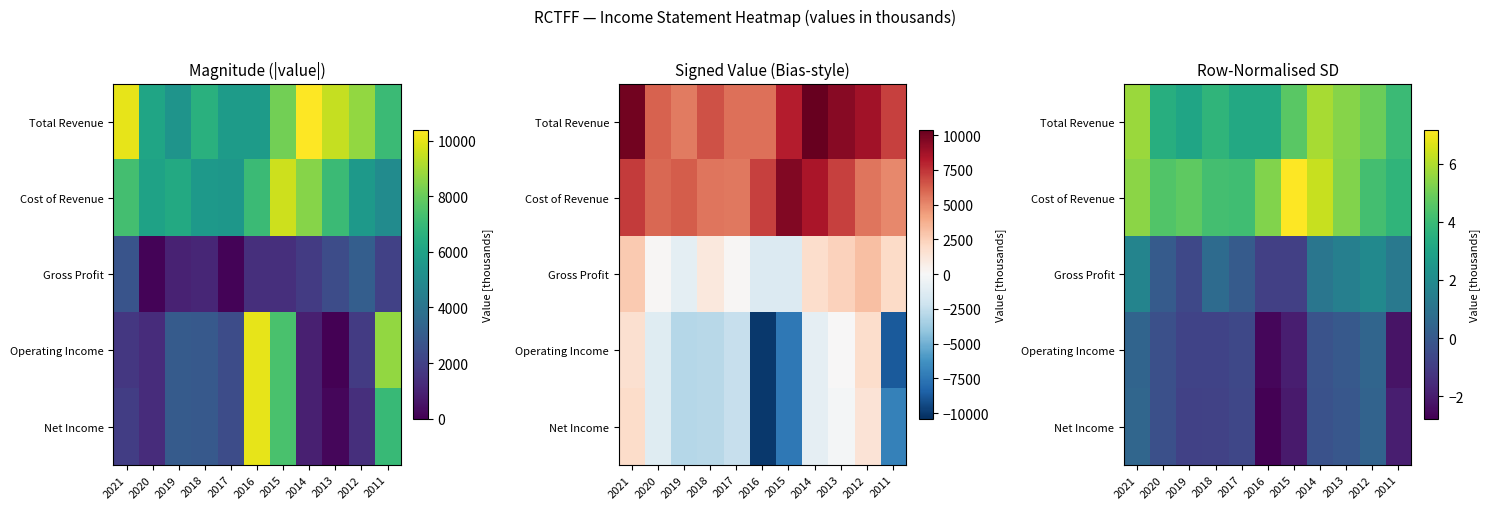

Which label corresponds to the smallest value in the chart?

2016